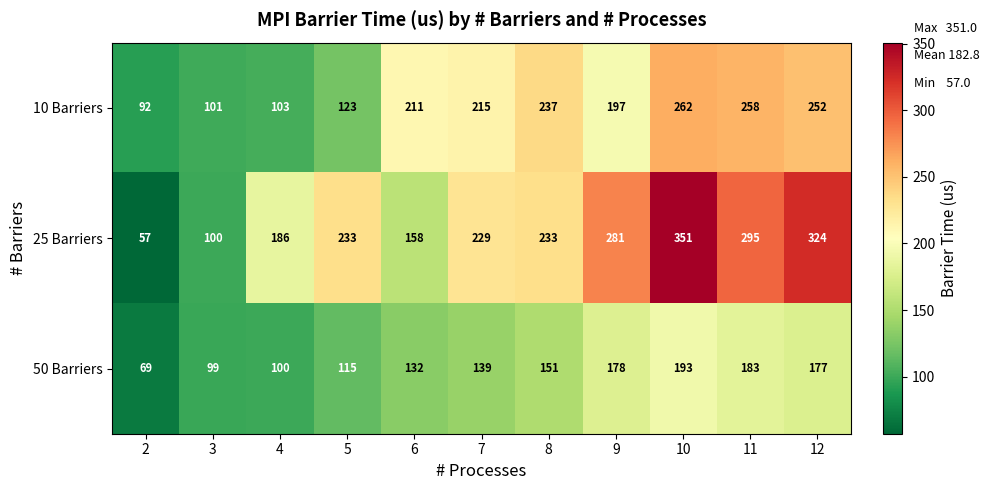

What is the sum of the 10 Barriers values at 6 and 8?

448